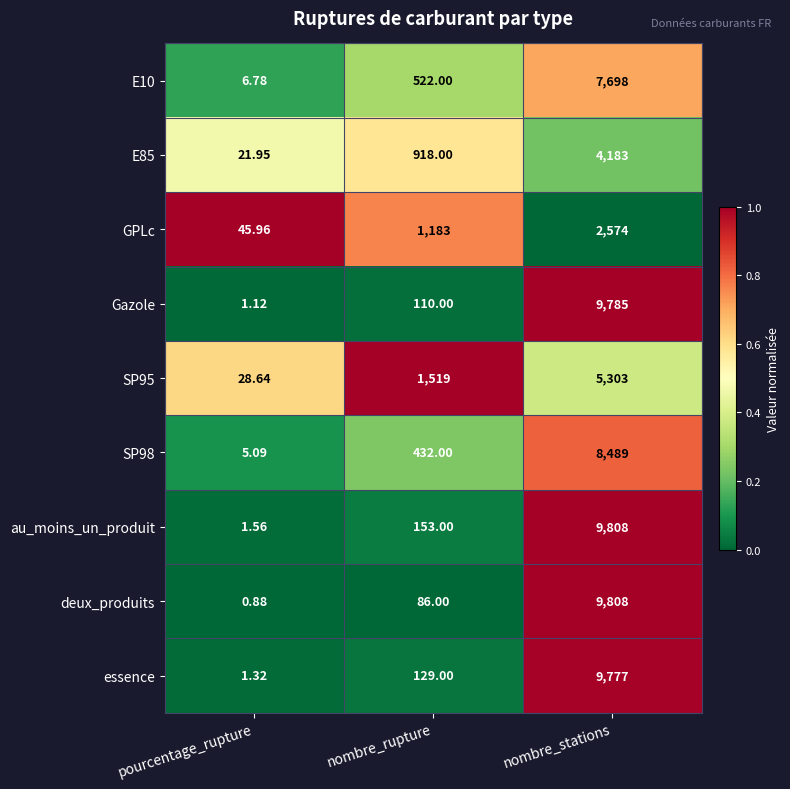

At which category is the sum across all series the highest?

nombre_stations